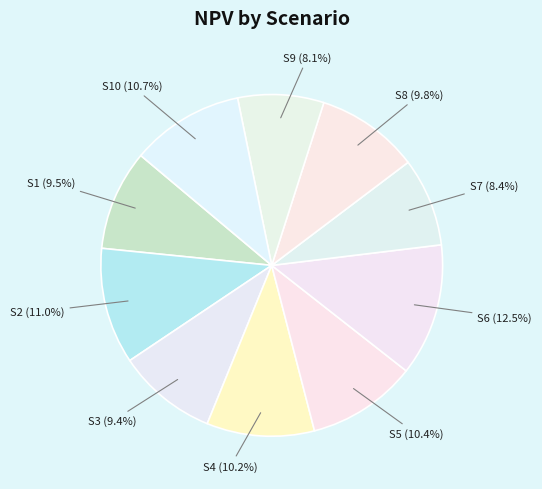

Between S6 and S5, which is larger?

S6